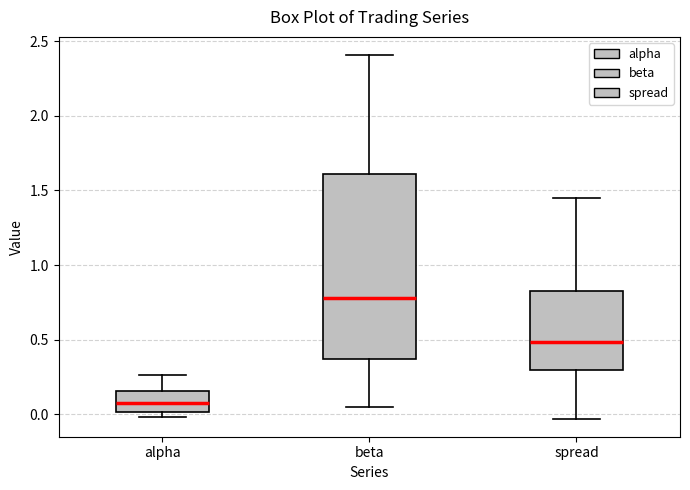

Where does the lower whisker of the box for beta end on the y-axis? The values are not printed on the chart, so give them approximately, as read against the axis.

0.05